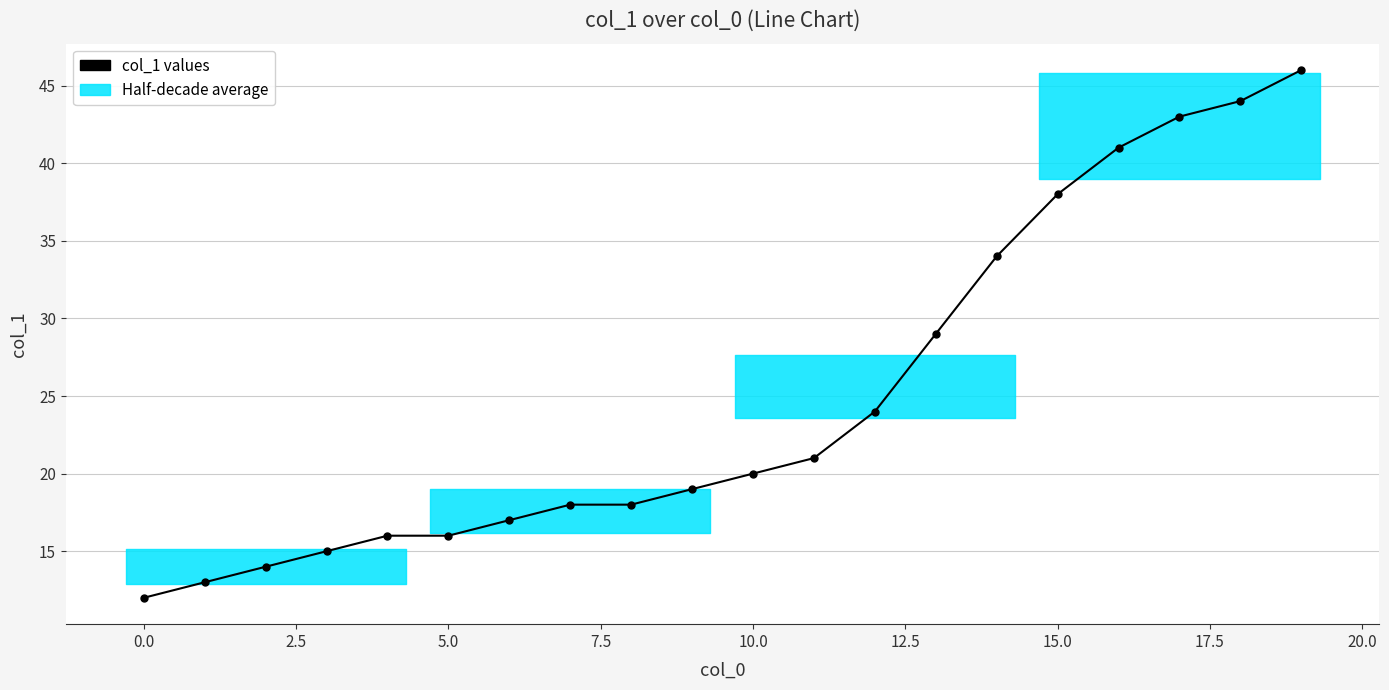

What is the greatest value displayed?

46